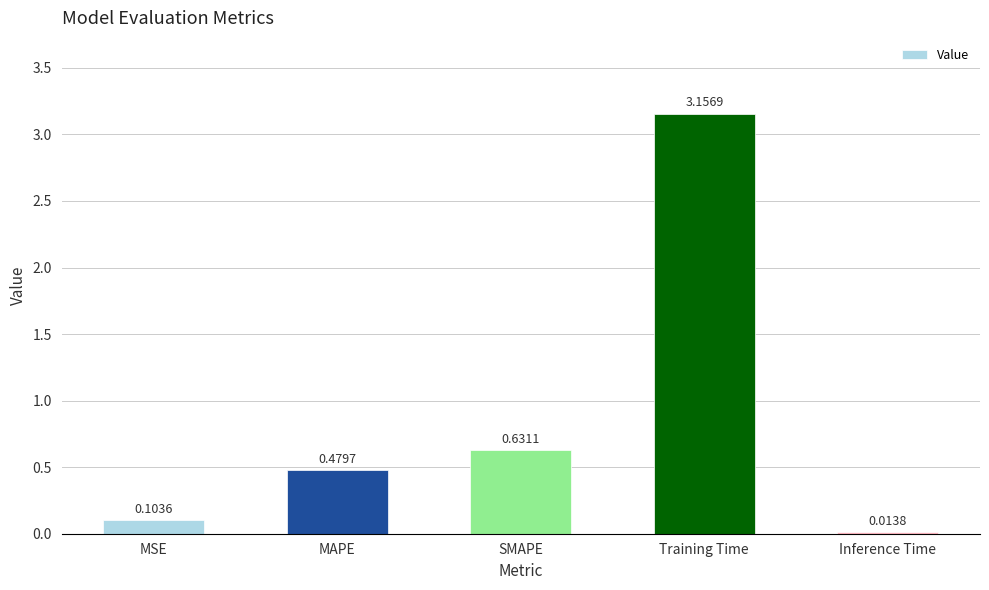

What is the sum of the values at Training Time and MSE?

3.3